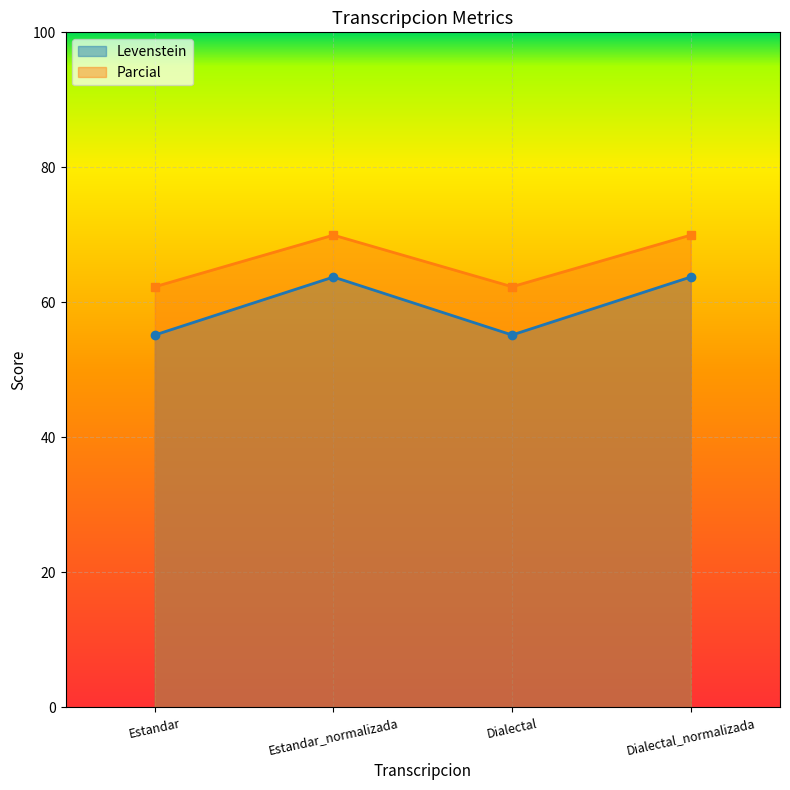

How many lines are shown in the chart?

2